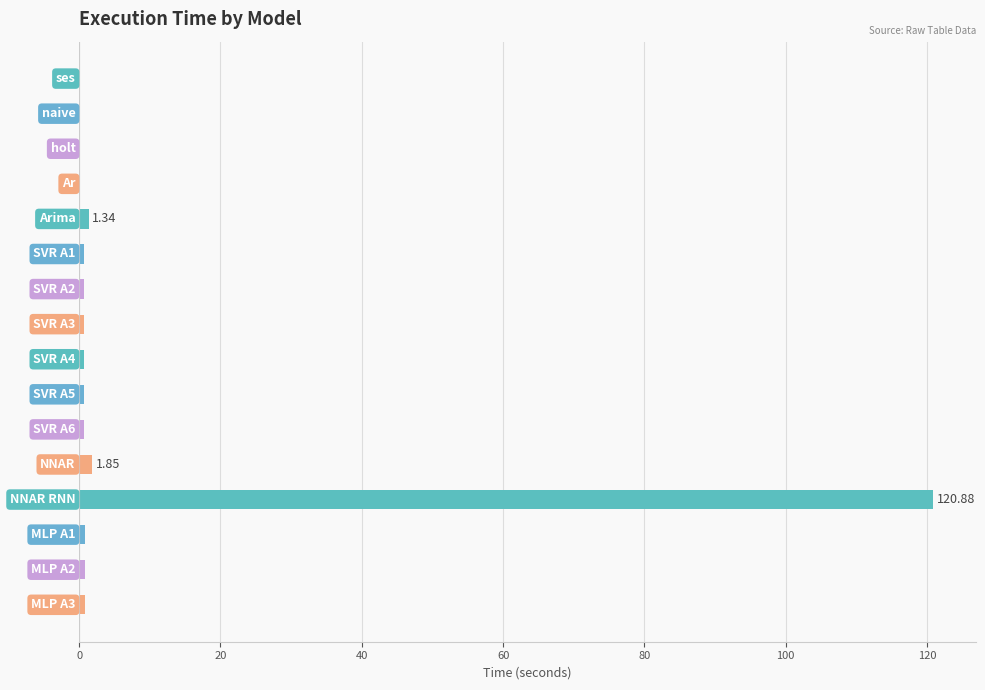

What is the sum of all values?

130.4